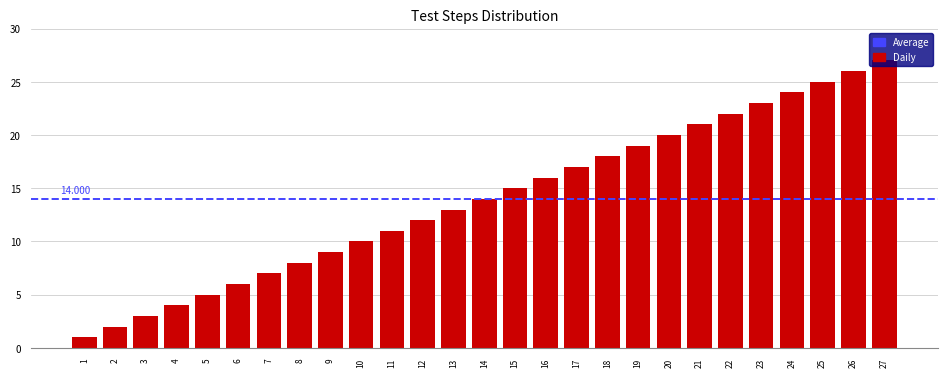

Does the chart contain any negative values?

No